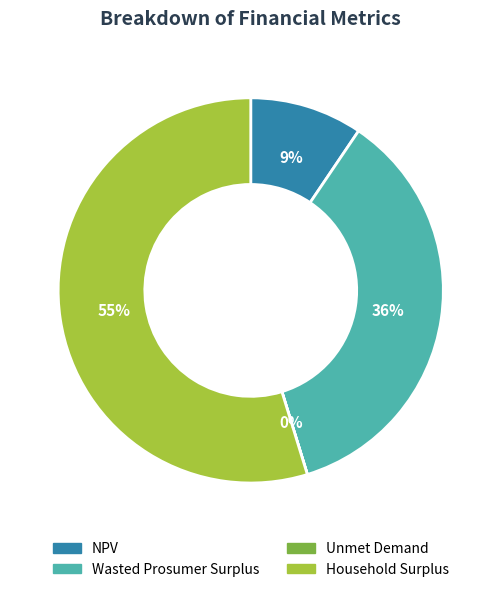

What is the largest slice in the pie chart?

Household Surplus